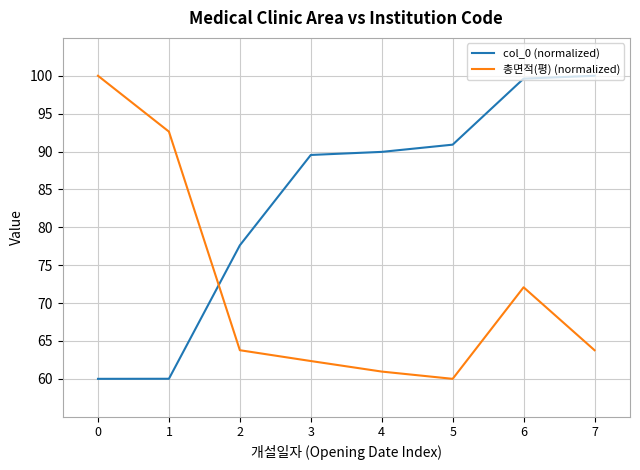

The 총면적(평) (normalized) series shows 100.0 at 0. True or false?

True